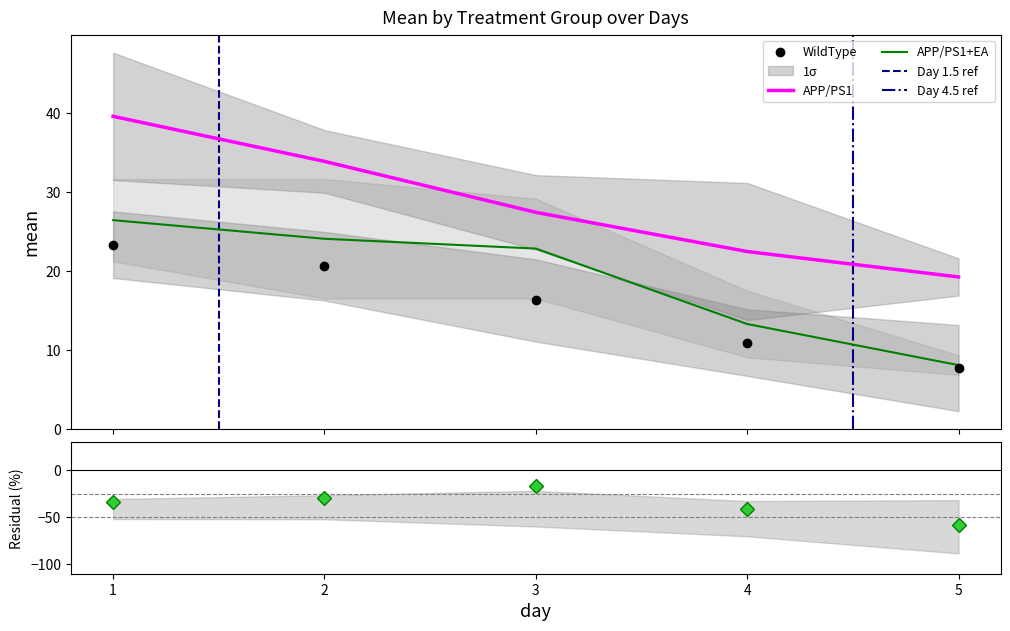

What is the smallest value displayed?

7.7